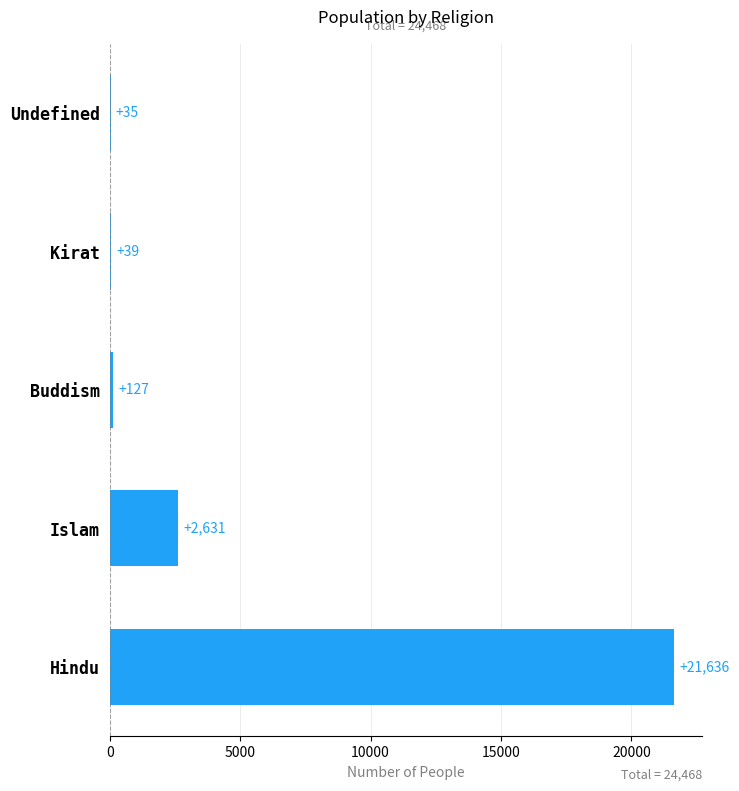

The chart shows a value of 35 at Undefined. True or false?

True